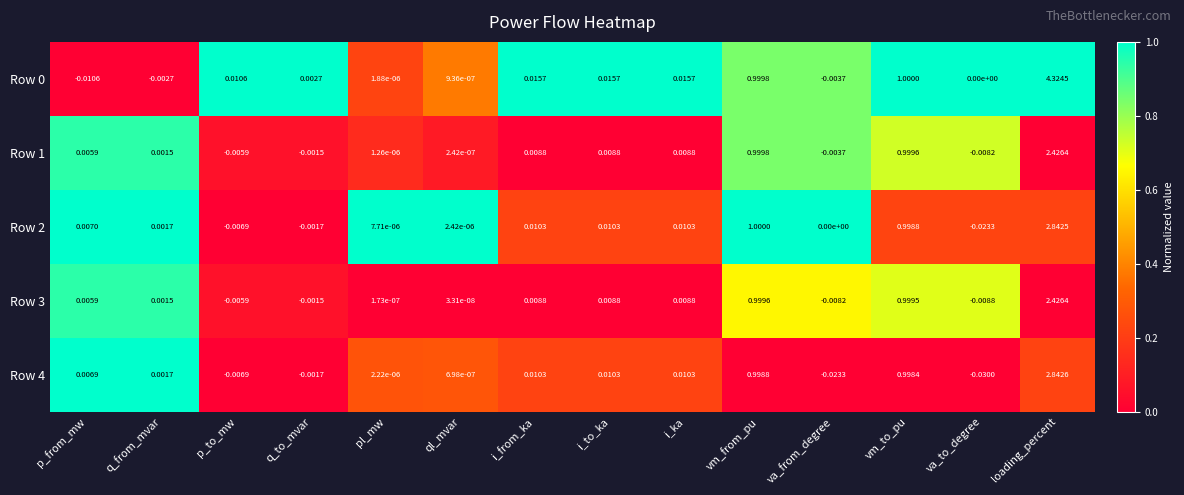

At which label does Row 4 reach its minimum?

va_to_degree